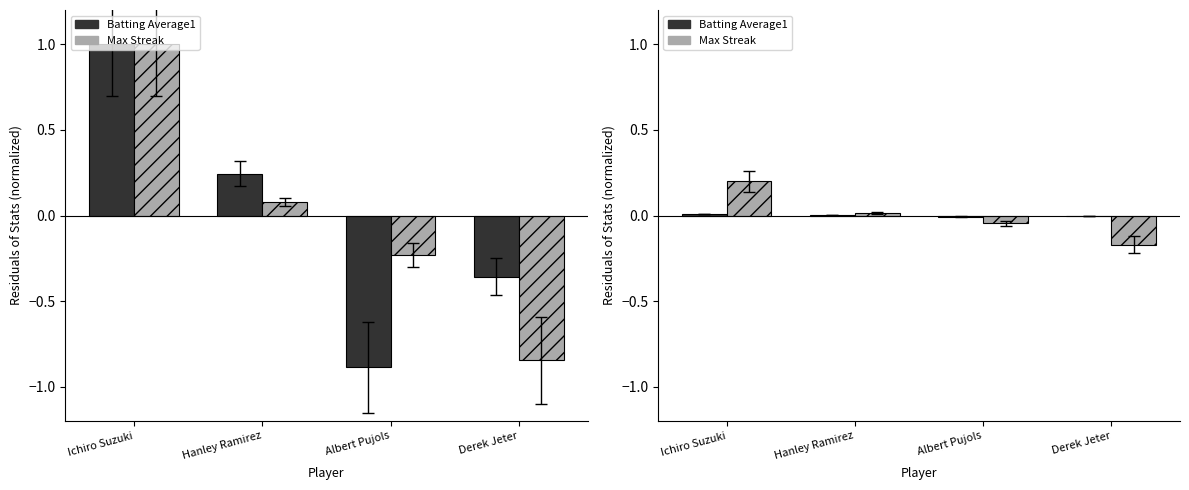

What is the difference between the Max Streak values at Derek Jeter and Hanley Ramirez?

0.2